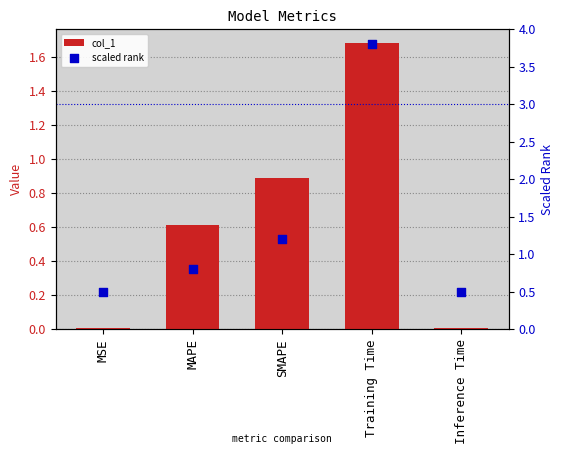

At how many categories does at least one series exceed 1?

2